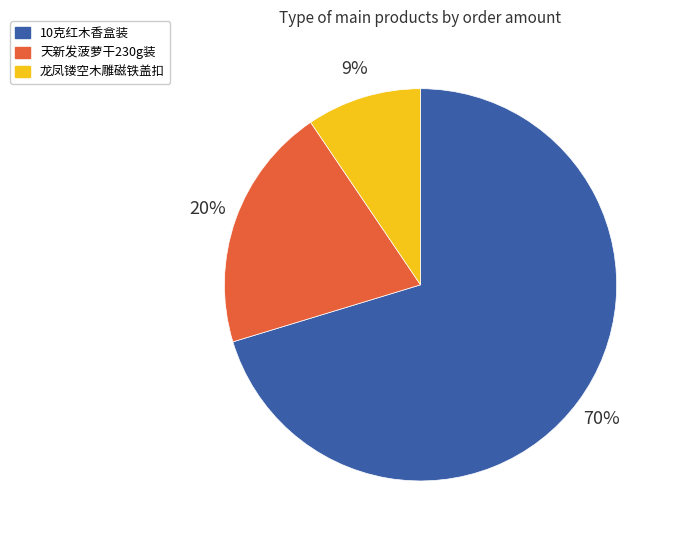

Count the number of slices in the pie.

3